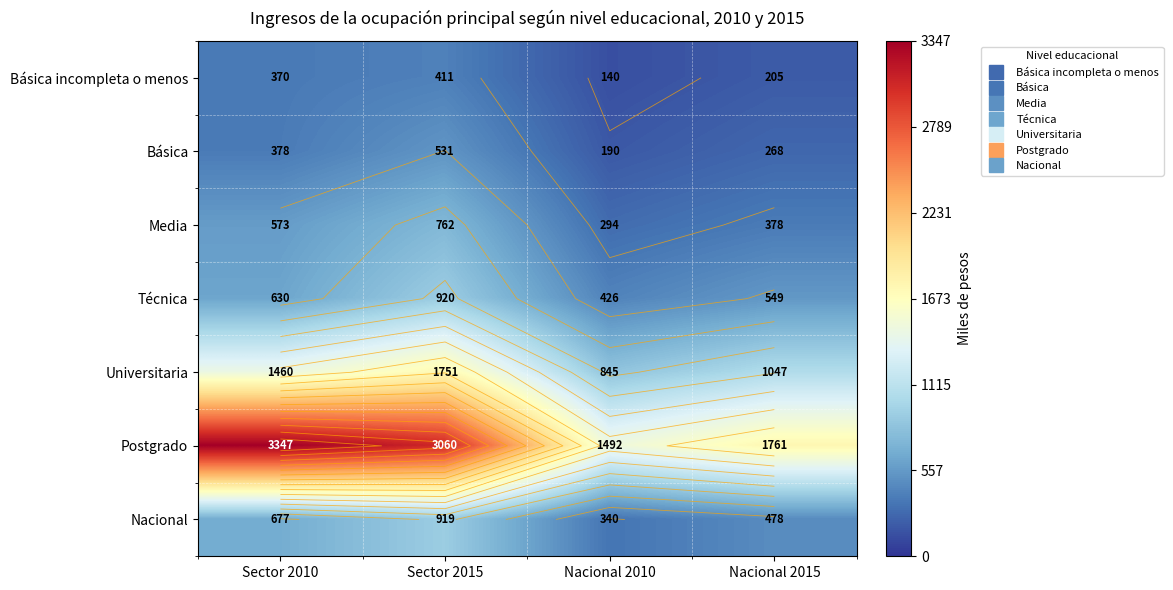

What value does the Universitaria series have at Sector 2010?

1459.6